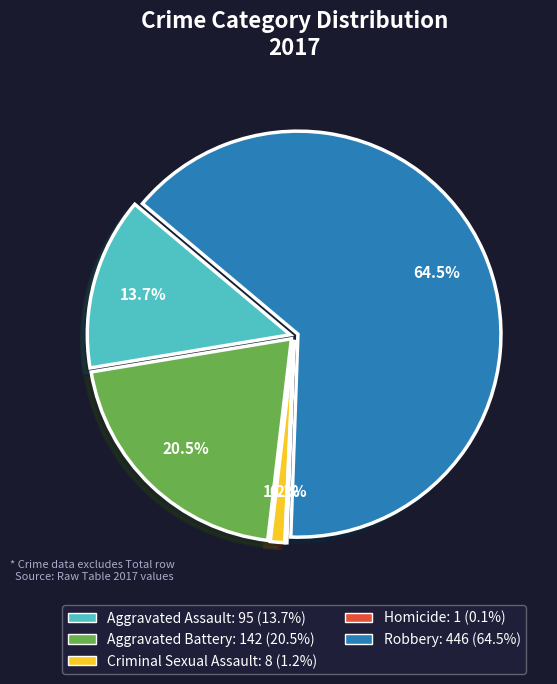

Which has a higher value, Criminal Sexual Assault or Robbery?

Robbery